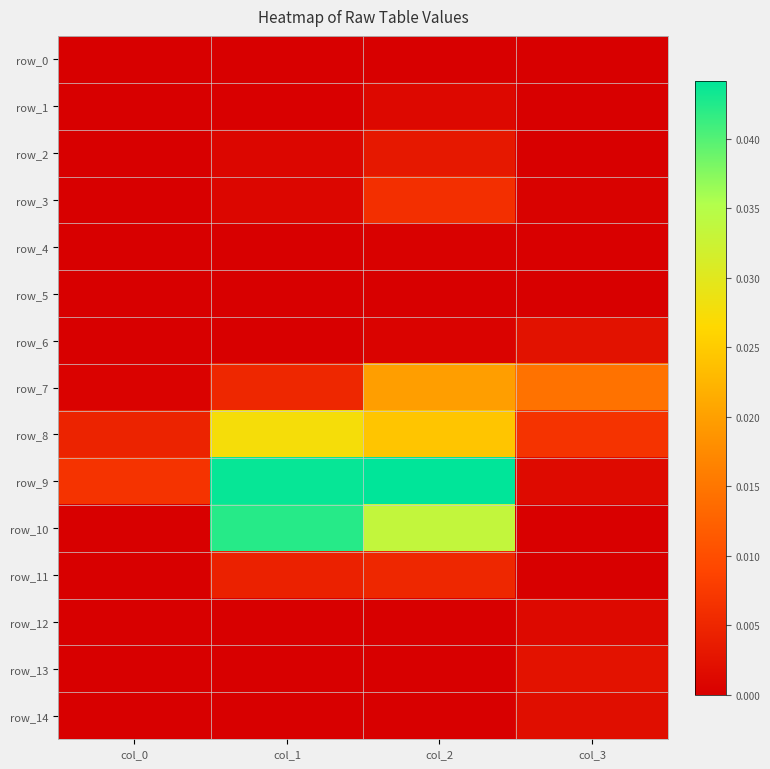

How many row_2 values are between 0 and 1?

4